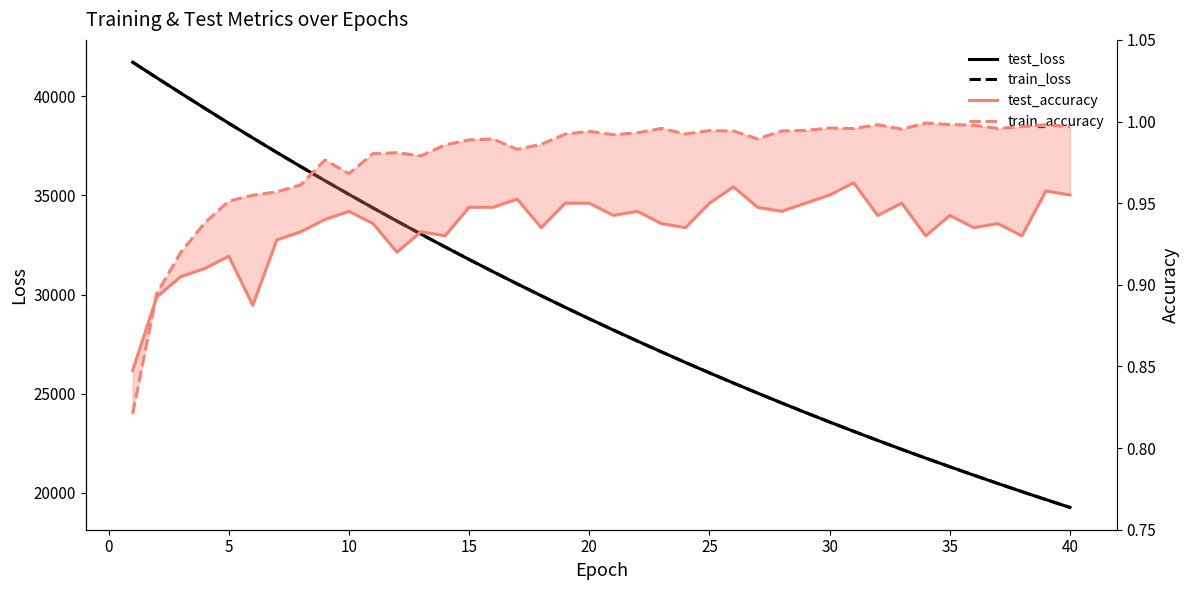

What is the sum of the test_accuracy values at 10 and 5?

1.9